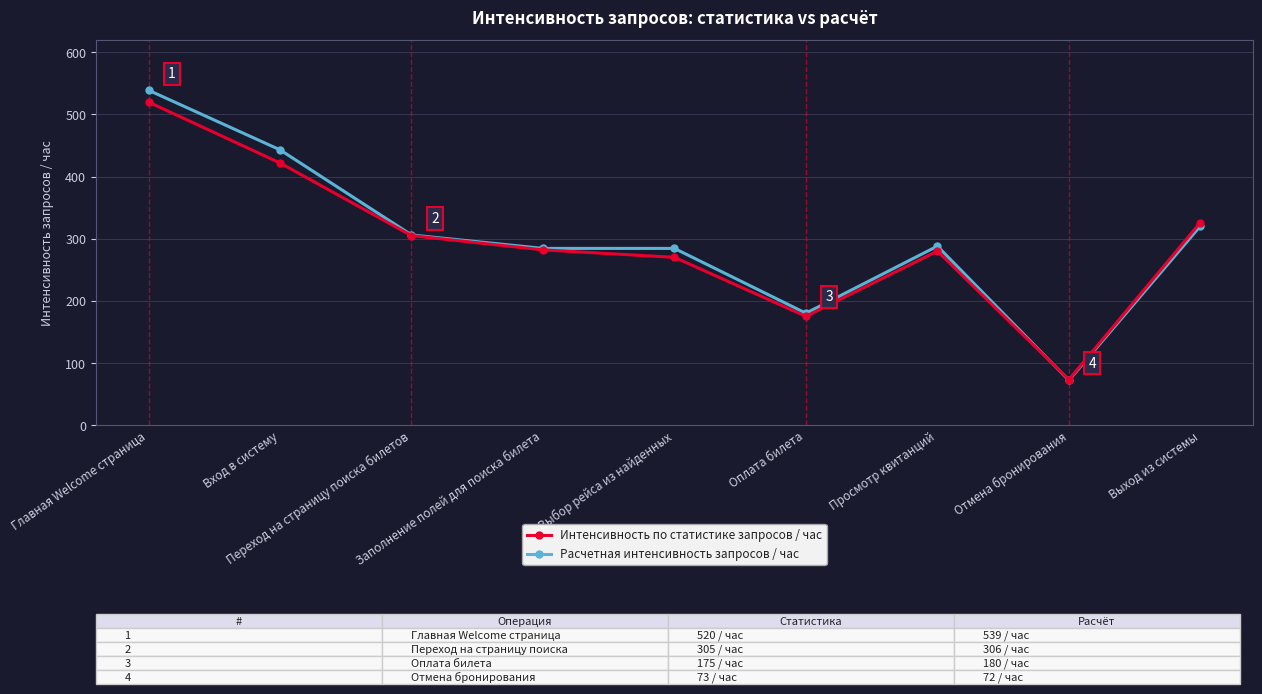

The Интенсивность по статистике запросов / час series shows 439.3 at Выбор рейса из найденных. True or false?

False